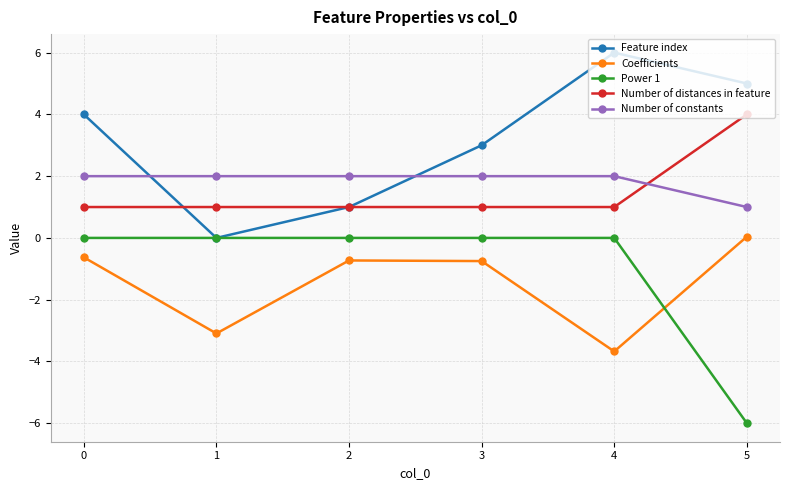

Which series has the largest total across all categories?

Feature index